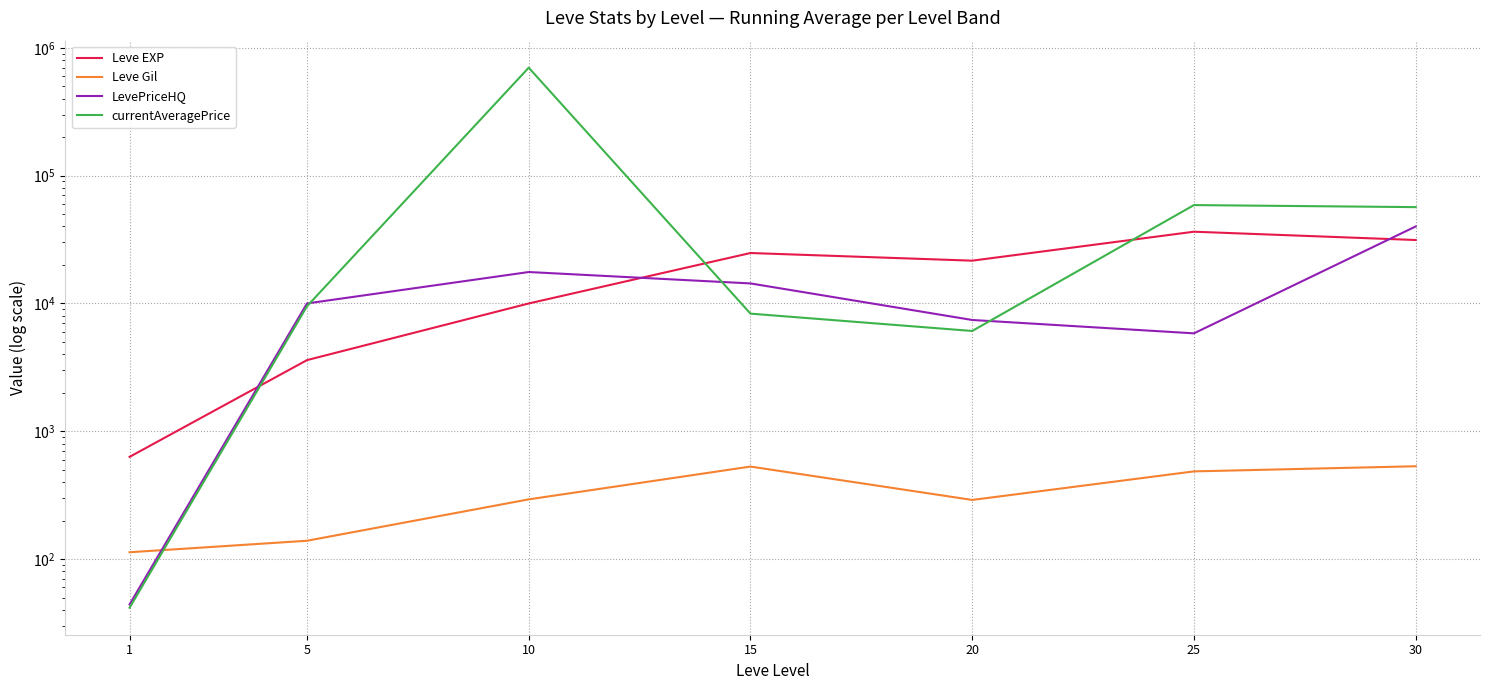

Where do currentAveragePrice and Leve EXP first cross each other?

1 and 5